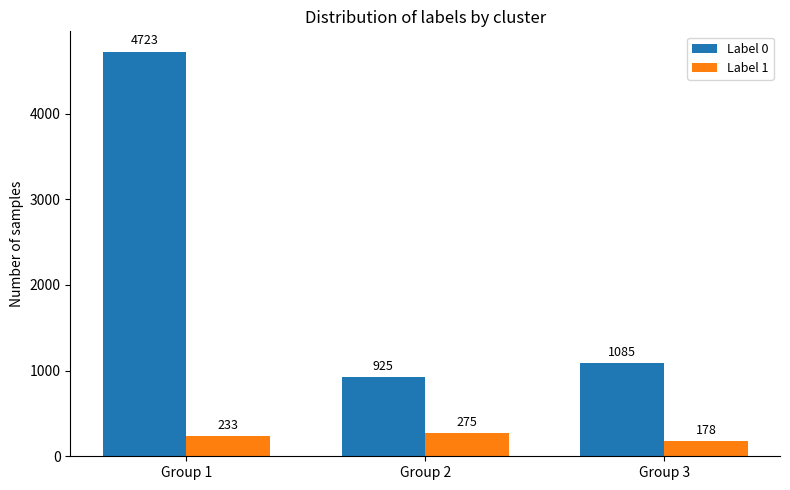

Reading left to right, extract all data points from this chart.

Label 0: Group 1=4723	Group 2=925	Group 3=1085
Label 1: Group 1=233	Group 2=275	Group 3=178